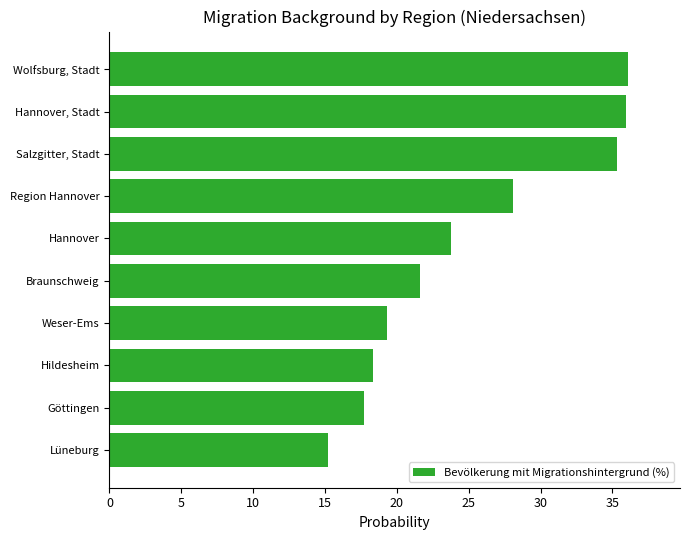

What is the difference between the maximum and minimum values?

20.9